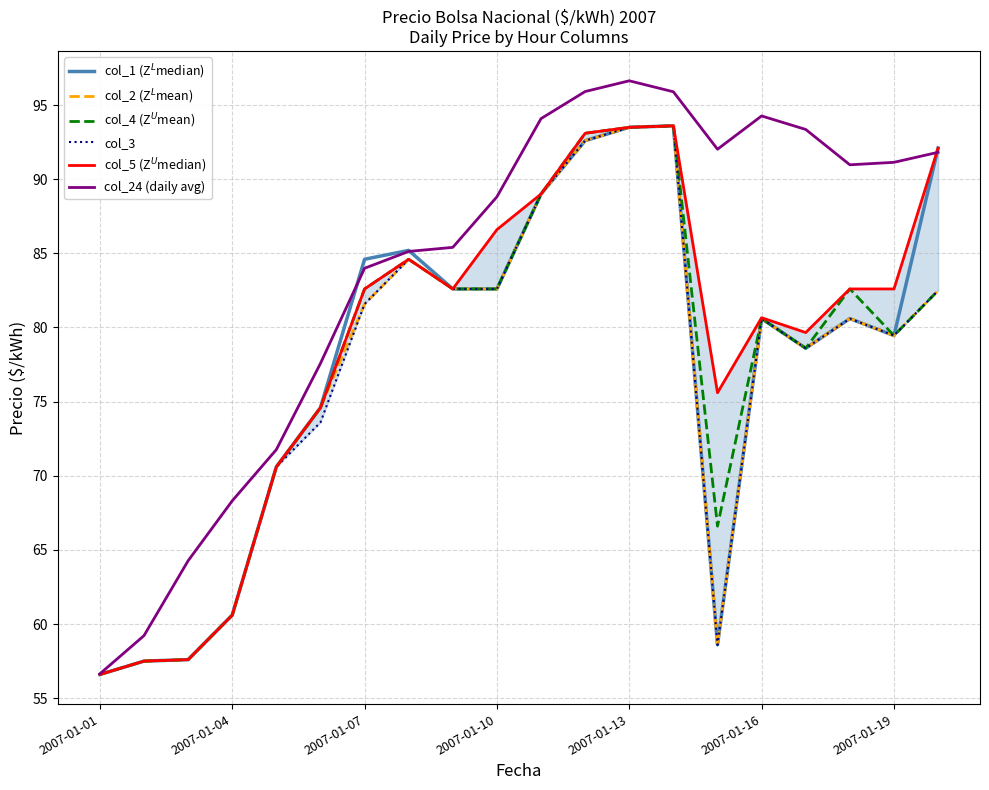

How many data points in col_5 (Z$^U$median) are less than 82?

9